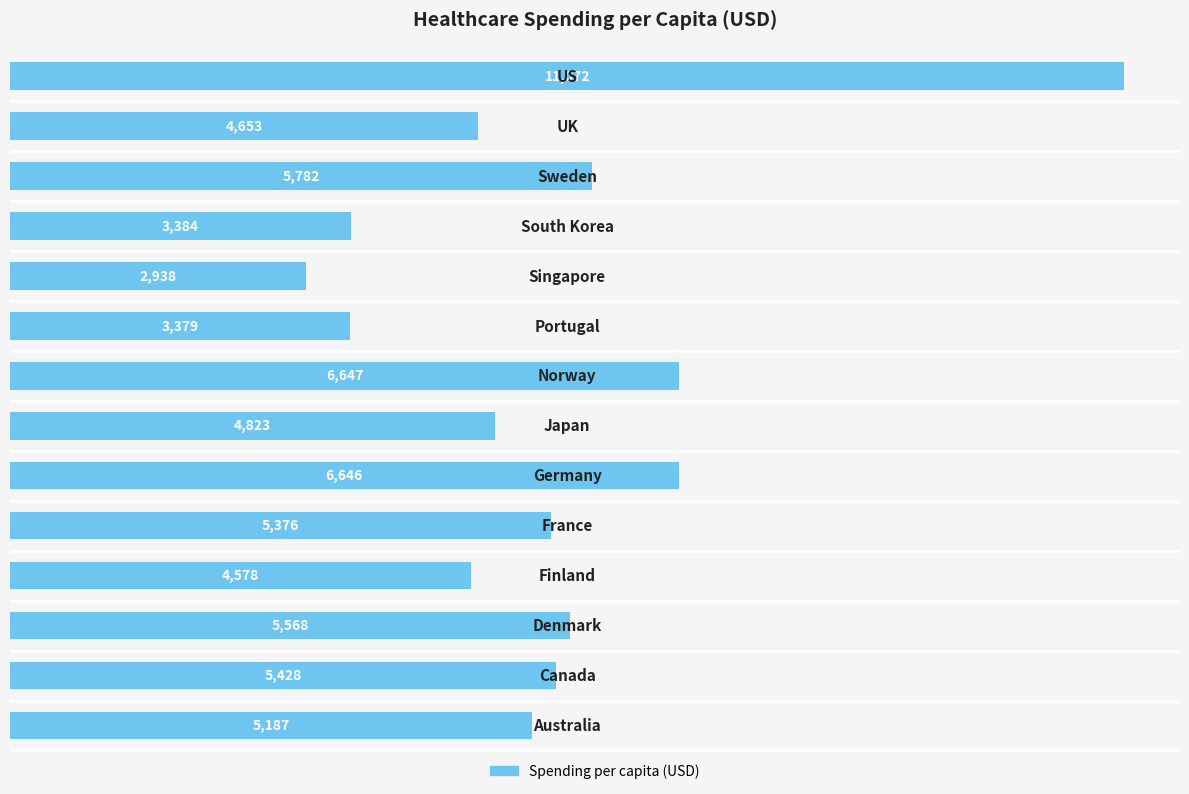

How many values are below 5376?

7